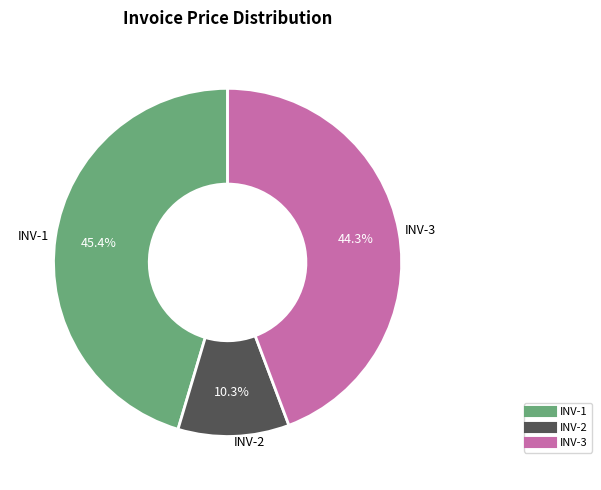

Is it true that INV-2 is 2% of the pie?

False